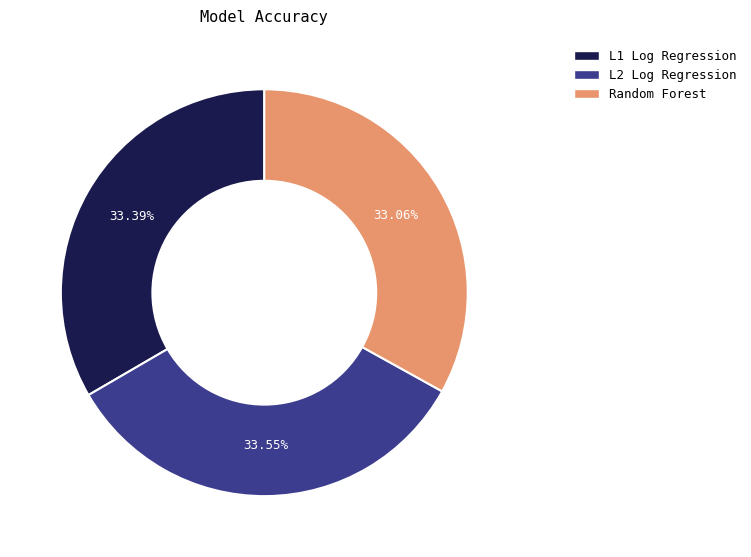

Count the number of slices in the pie.

3